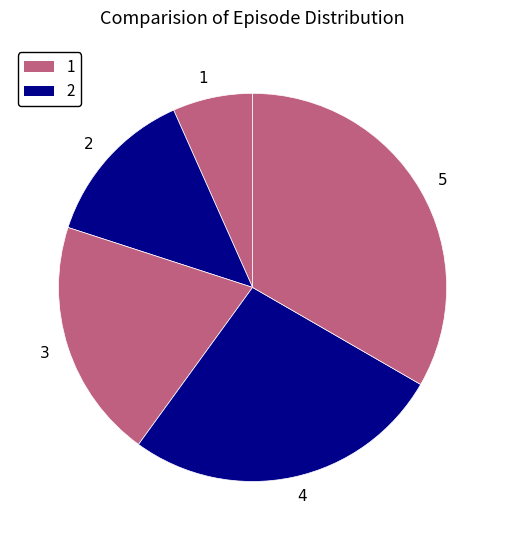

Between 2 and 5, which is larger?

5